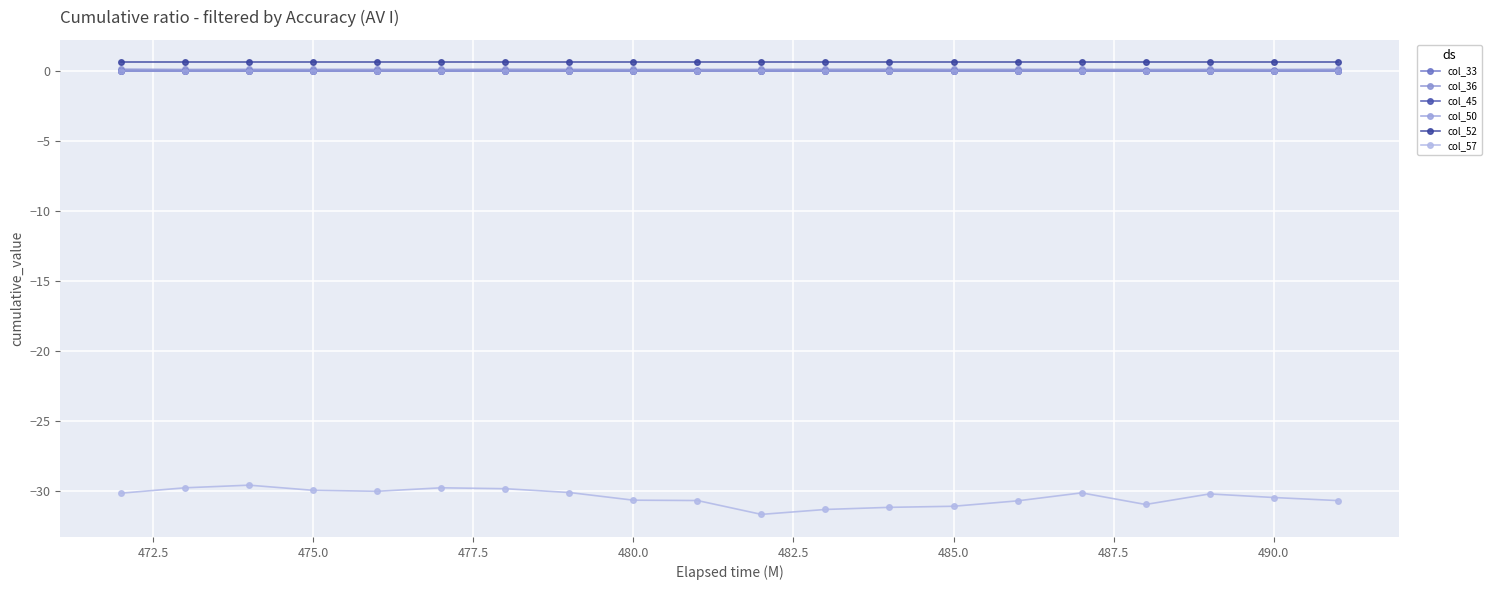

Count the number of categories in the chart.

20